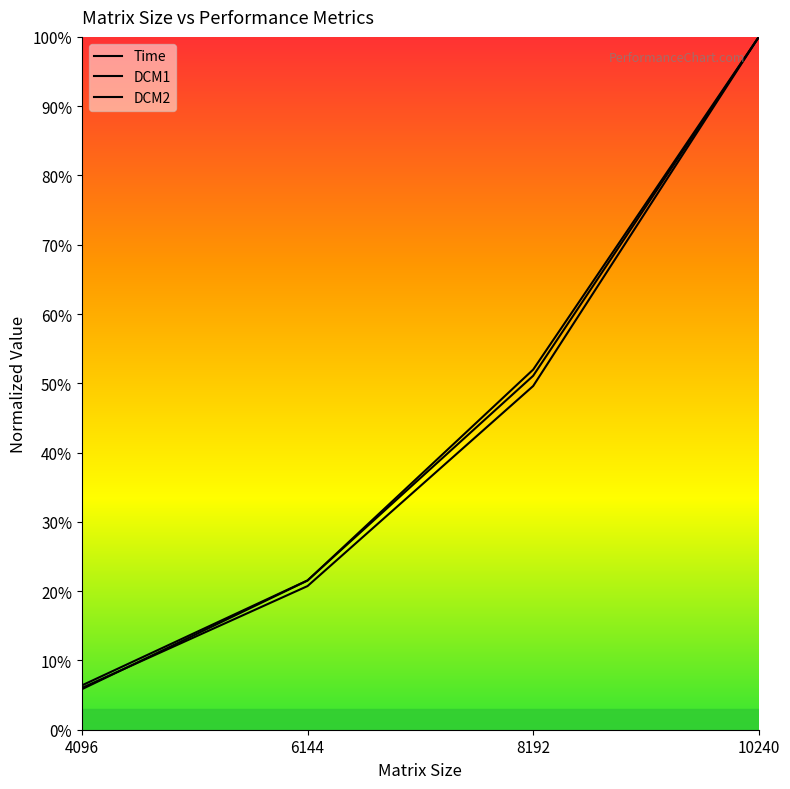

Between which two adjacent categories do DCM2 and Time first intersect?

4096 and 6144